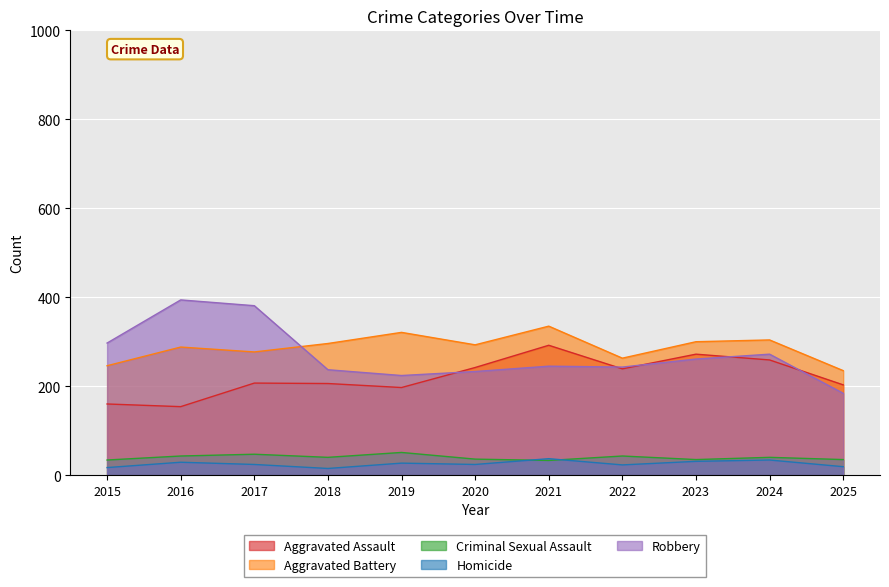

True or false: Homicide has a value of 12 at 2017.

False